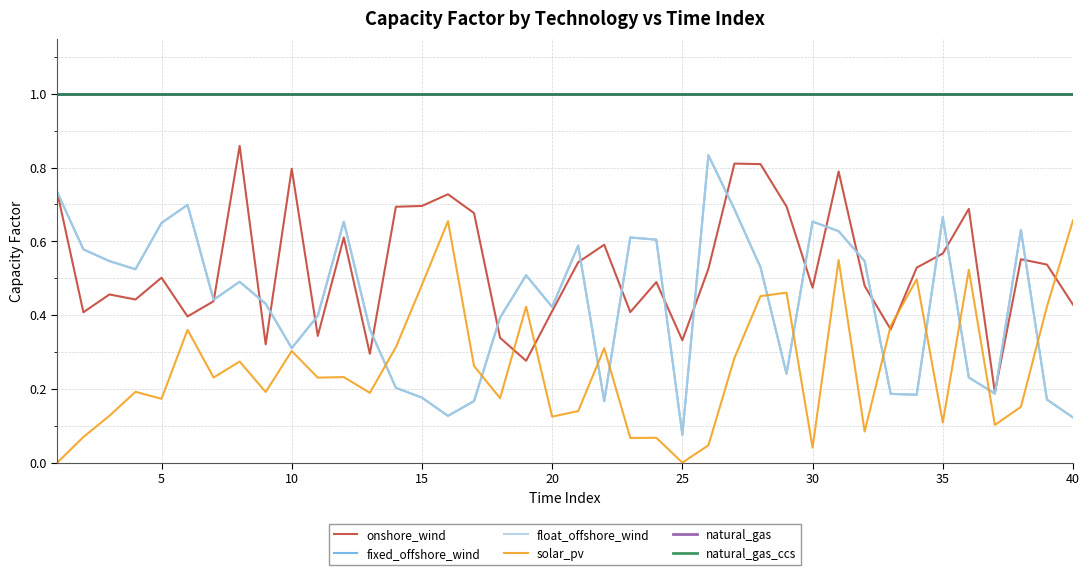

True or false: fixed_offshore_wind and natural_gas_ccs intersect in this chart.

False